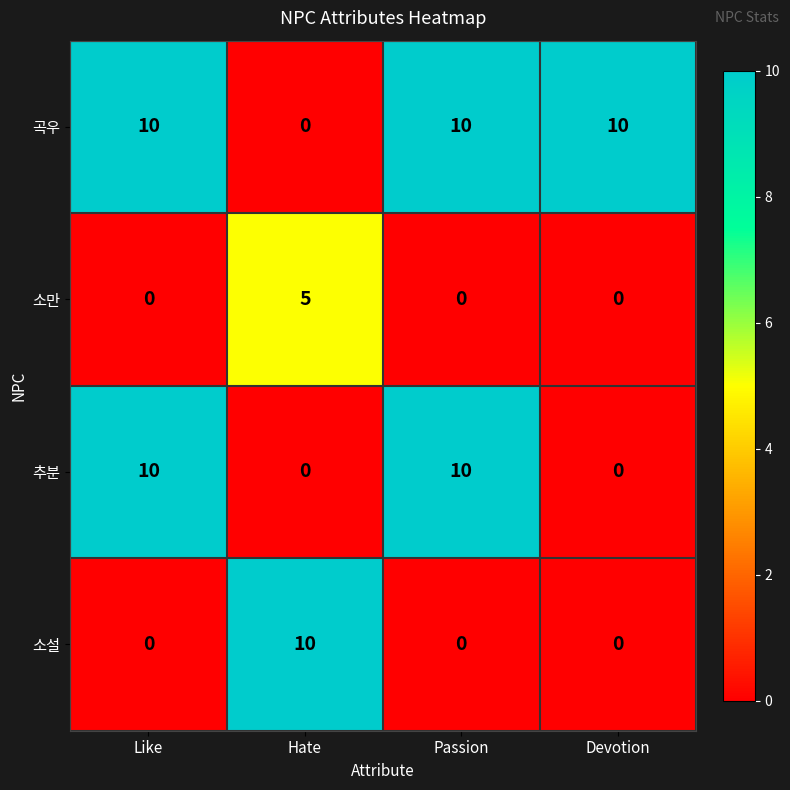

What is the difference between the maximum and second lowest values in the 소만 series?

5